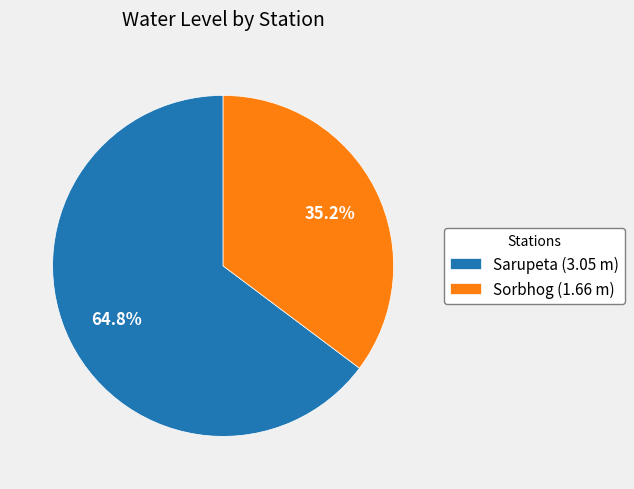

Between Sarupeta (3.05 m) and Sorbhog (1.66 m), which is larger?

Sarupeta (3.05 m)